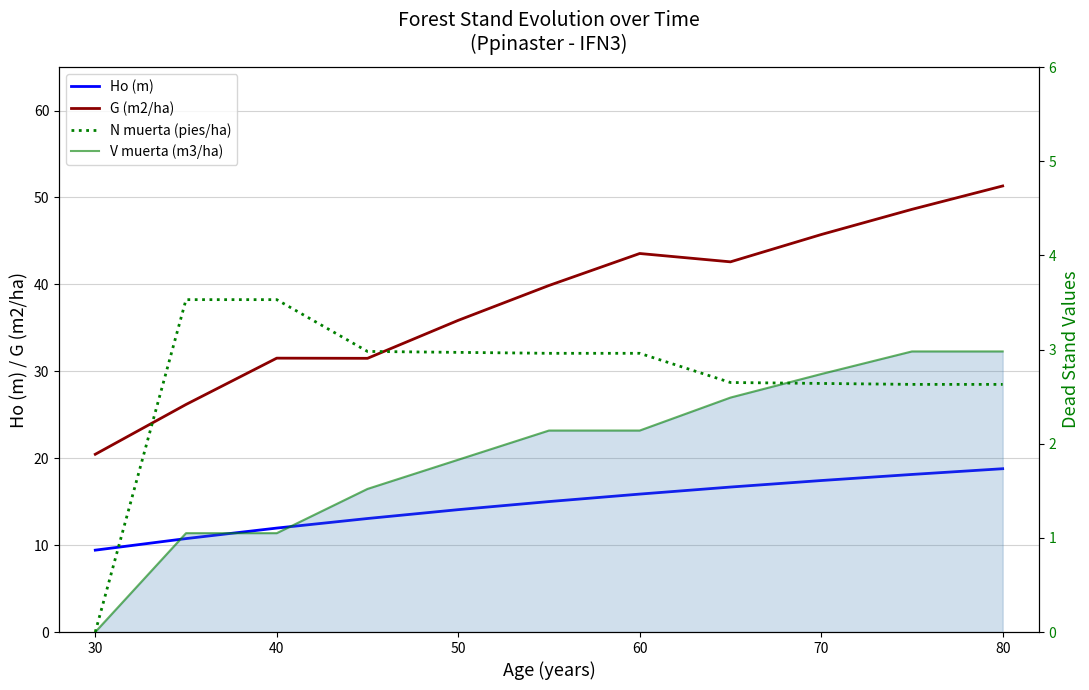

At how many categories does at least one series exceed 5?

11